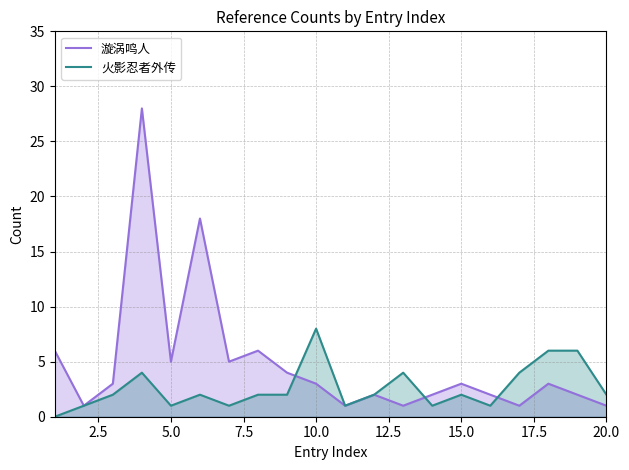

Rank the series by their average value, from lowest to highest.

火影忍者外传, 漩涡鸣人